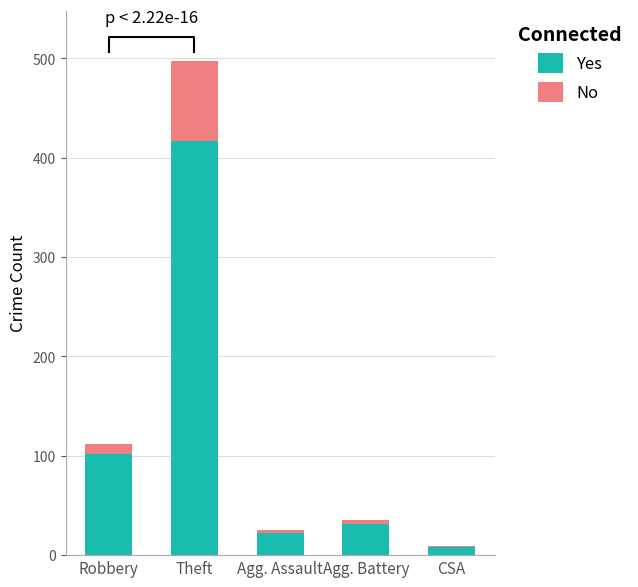

Reading right to left, list all the values displayed in this chart.

Yes: CSA=8	Agg. Battery=31	Agg. Assault=22	Theft=417	Robbery=102
No: CSA=1	Agg. Battery=4	Agg. Assault=3	Theft=80	Robbery=10